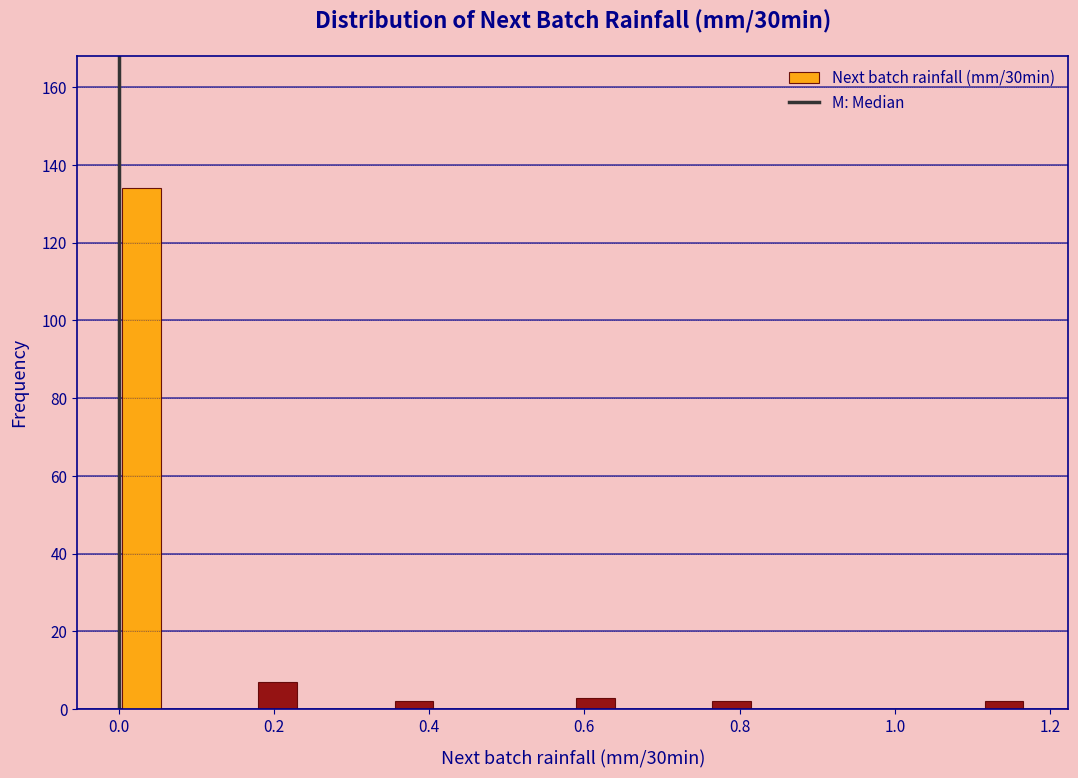

Read against the x-axis, roughly where is the centre of the tallest bar?

0.02